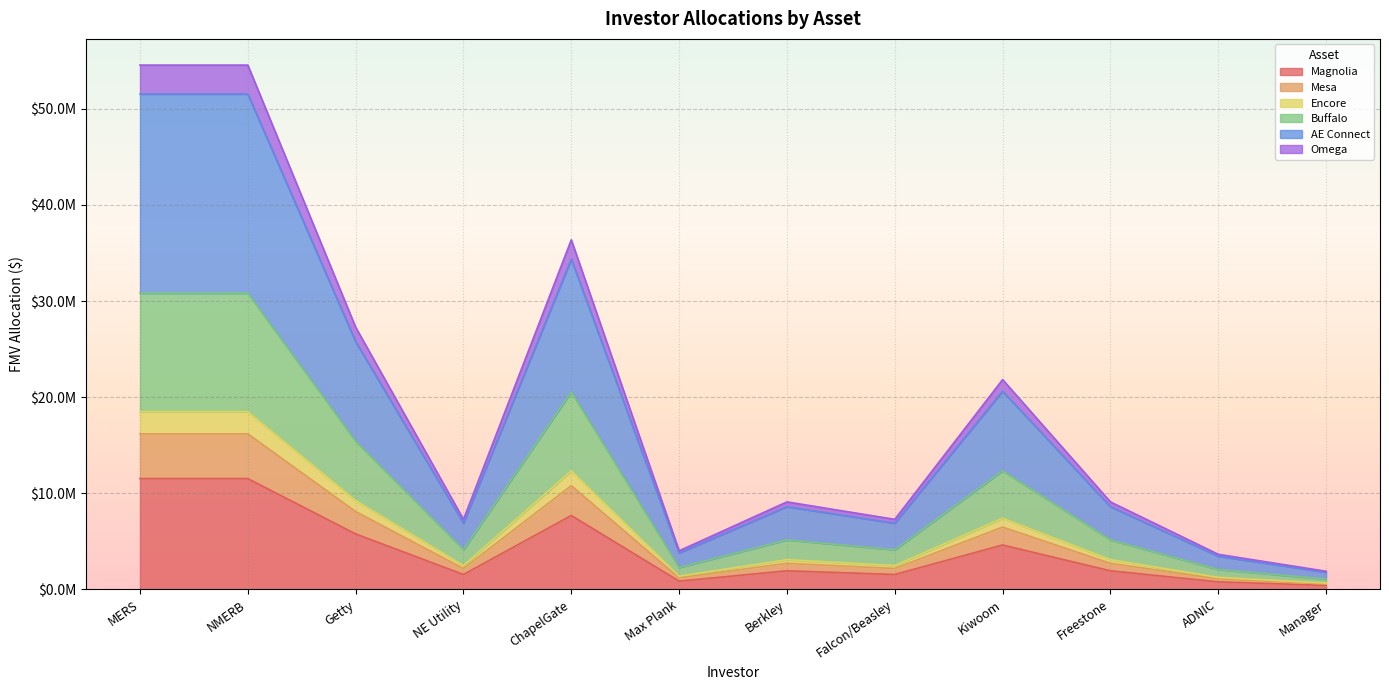

Does the chart display data point markers on the line(s)?

No